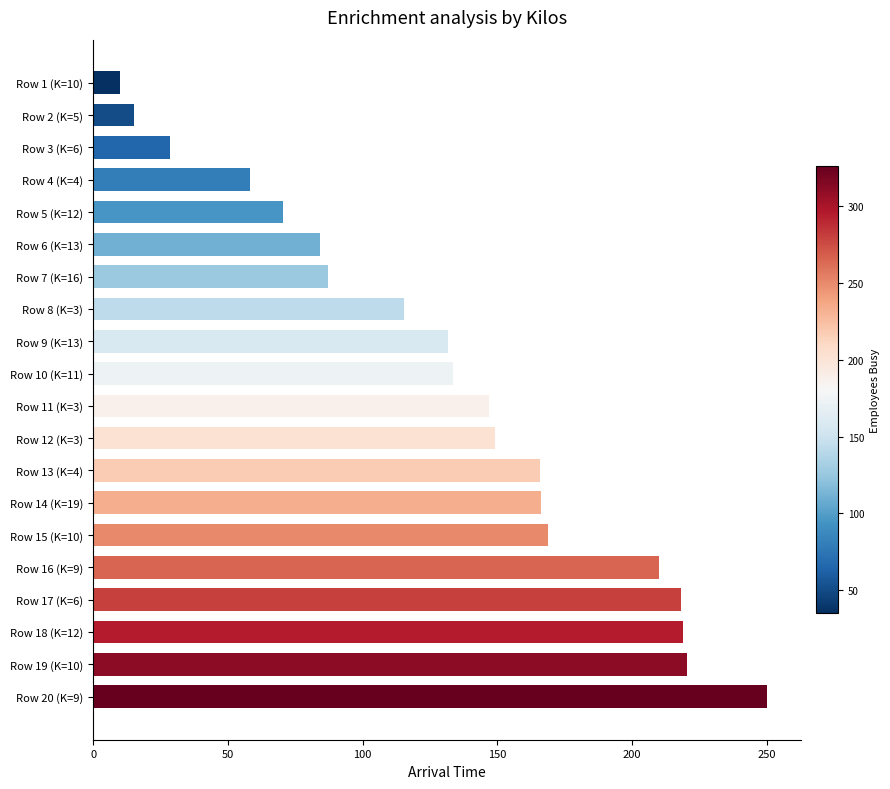

Approximately how many times larger is the value at Row 1 (K=10) compared to Row 3 (K=6)?

0.3